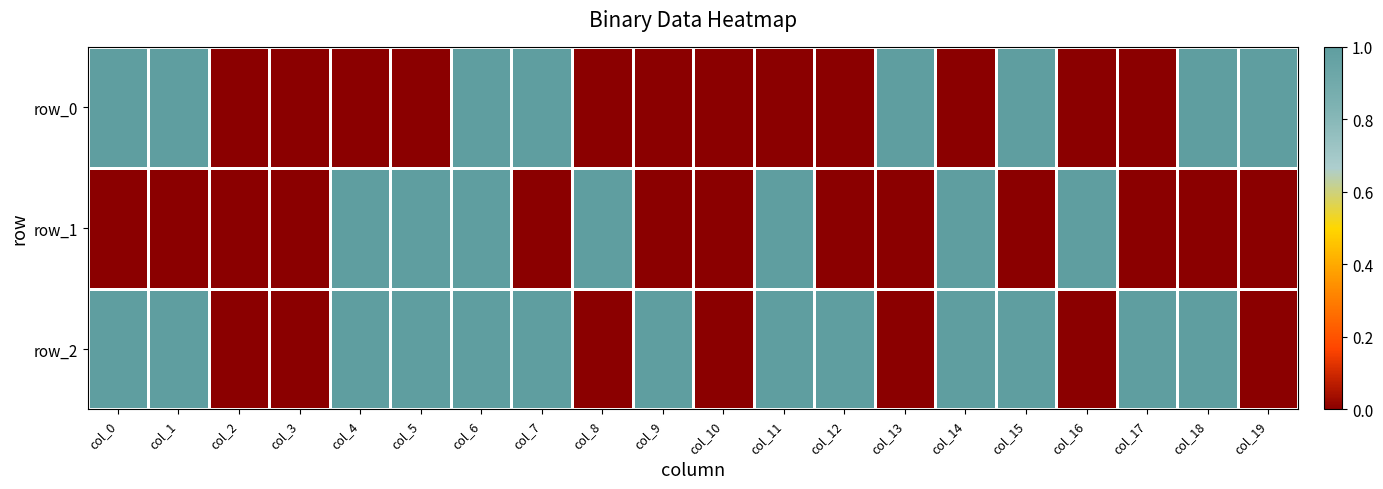

True or false: row_2 has a value of 1 at col_14.

True